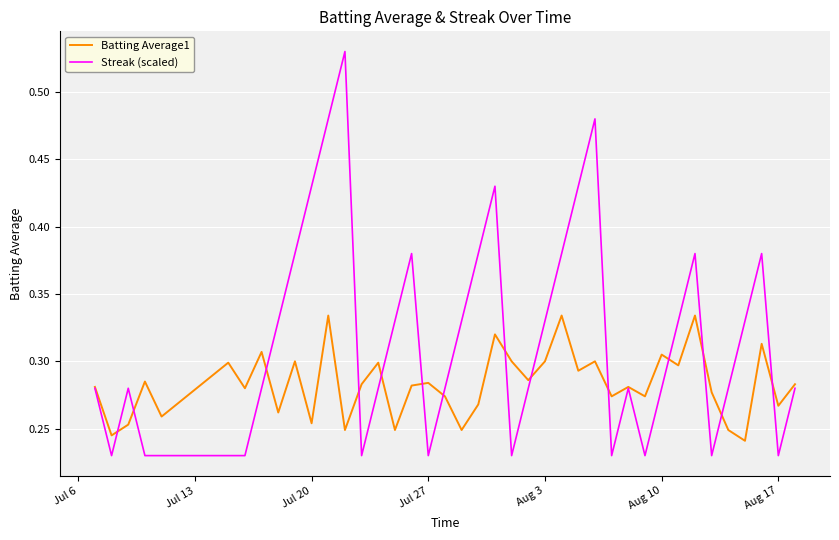

How many categories are shown in the chart?

40